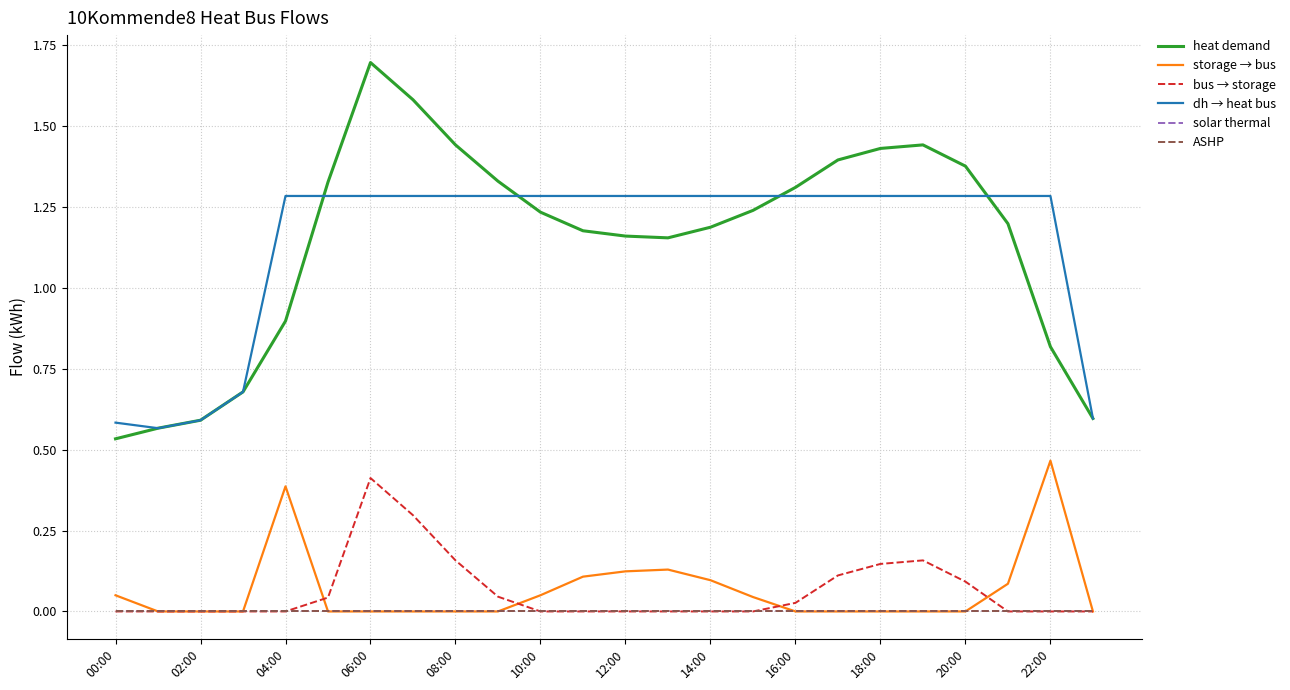

At how many categories does at least one series exceed 1?

19